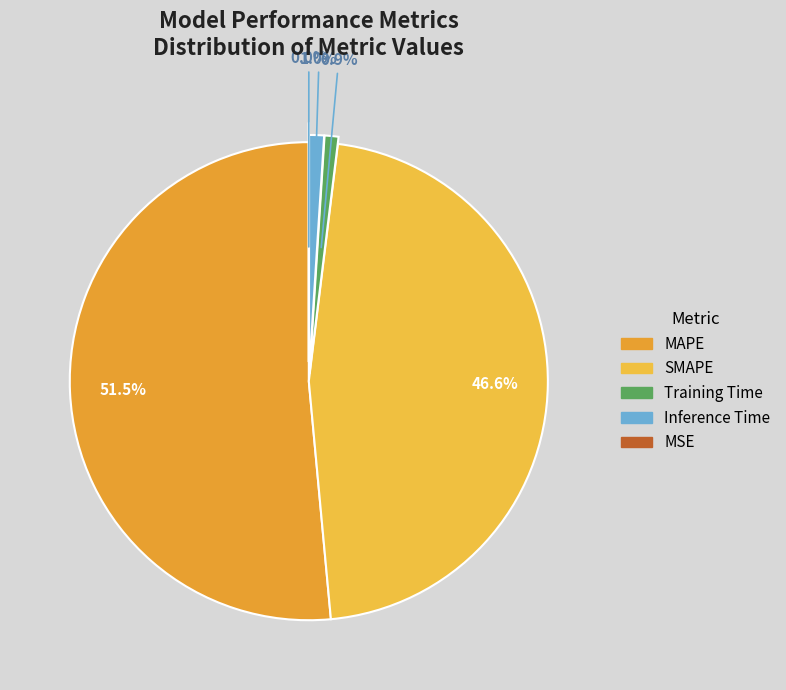

To the nearest percent, what is the average slice percentage?

20%